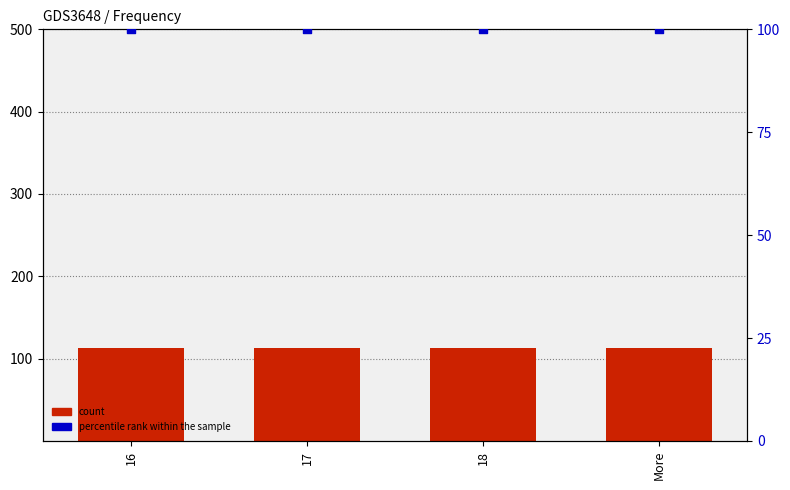

Which series contains the lowest Y value?

percentile rank within the sample